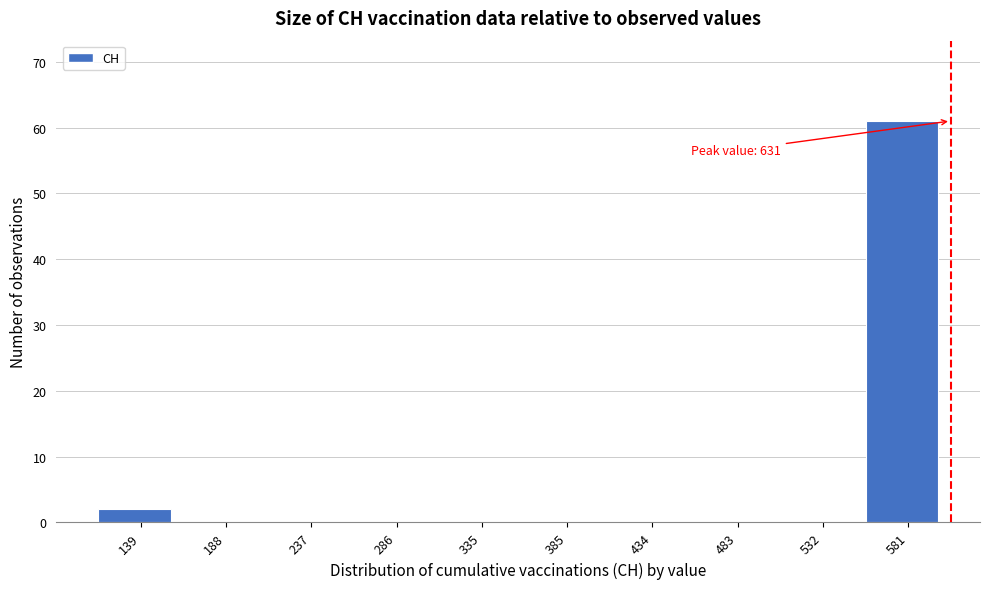

Reading left to right, transcribe all the data shown in this chart.

139=2	188=0	237=0	286=0	335=0	385=0	434=0	483=0	532=0	581=61